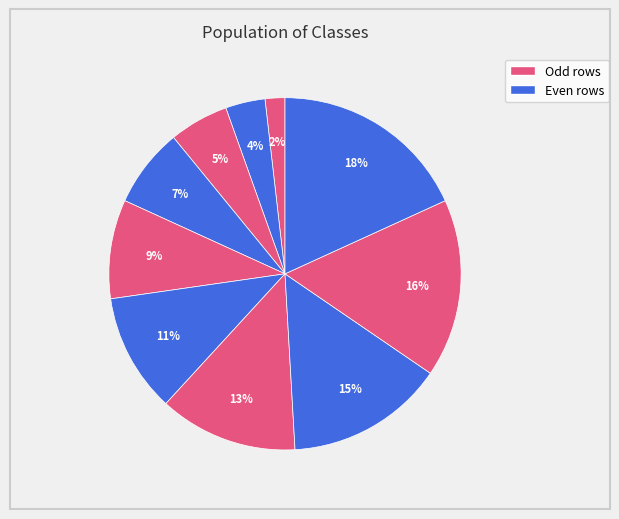

How many segments does this pie chart have?

10